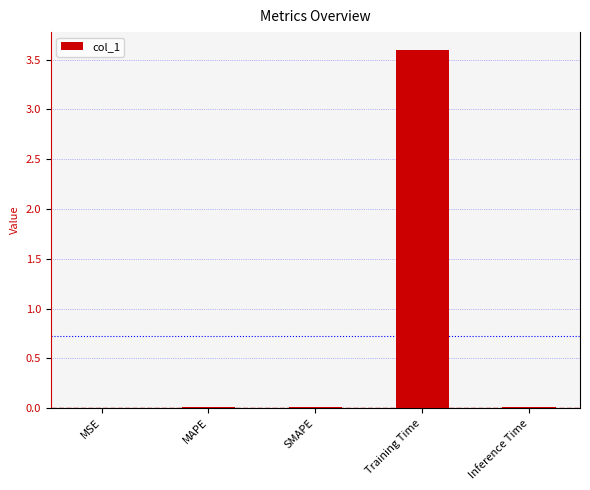

Which category has the highest value across all series?

Training Time